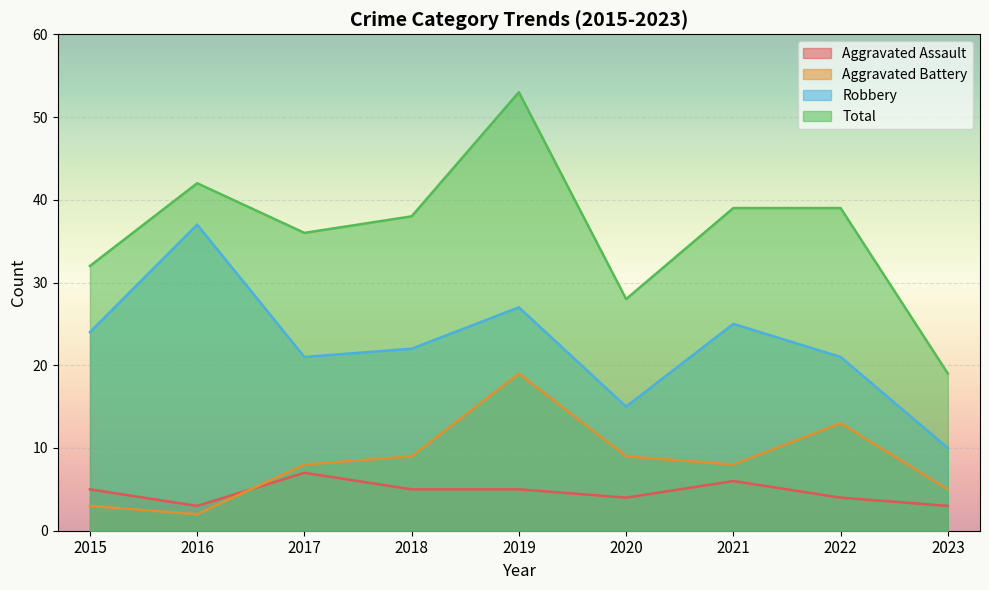

Is it true that Aggravated Assault equals 4 at 2016?

False